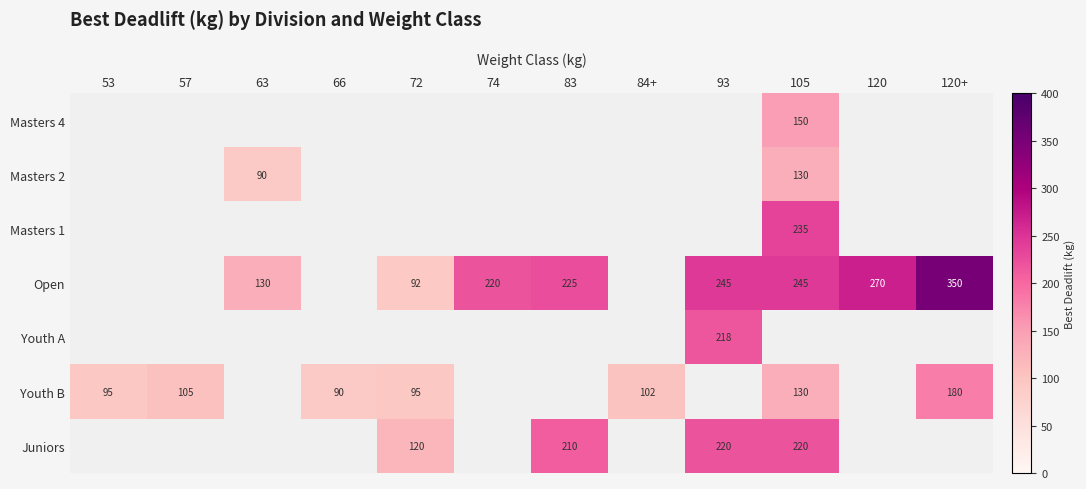

The Youth B series shows 180 at 120+. True or false?

True